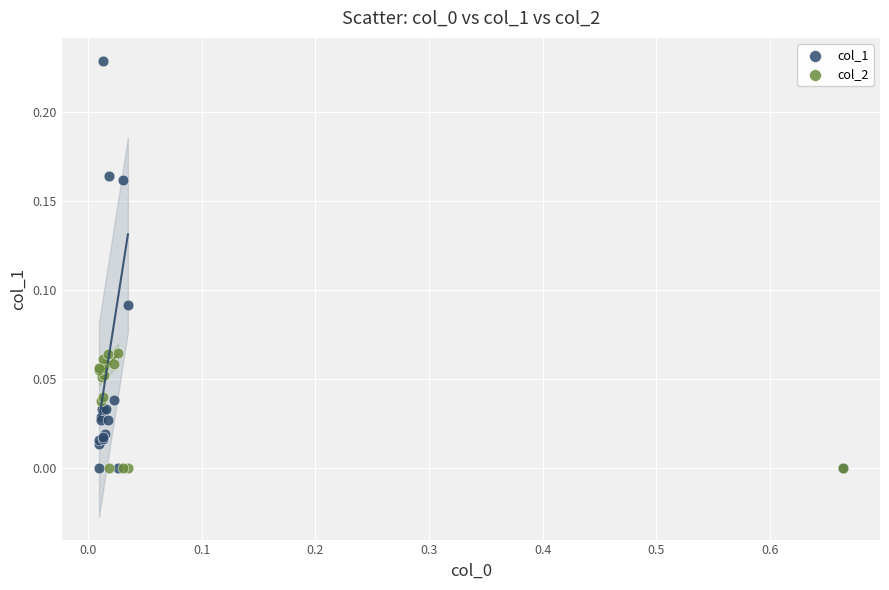

What are all the series names shown in the legend?

col_1, col_2